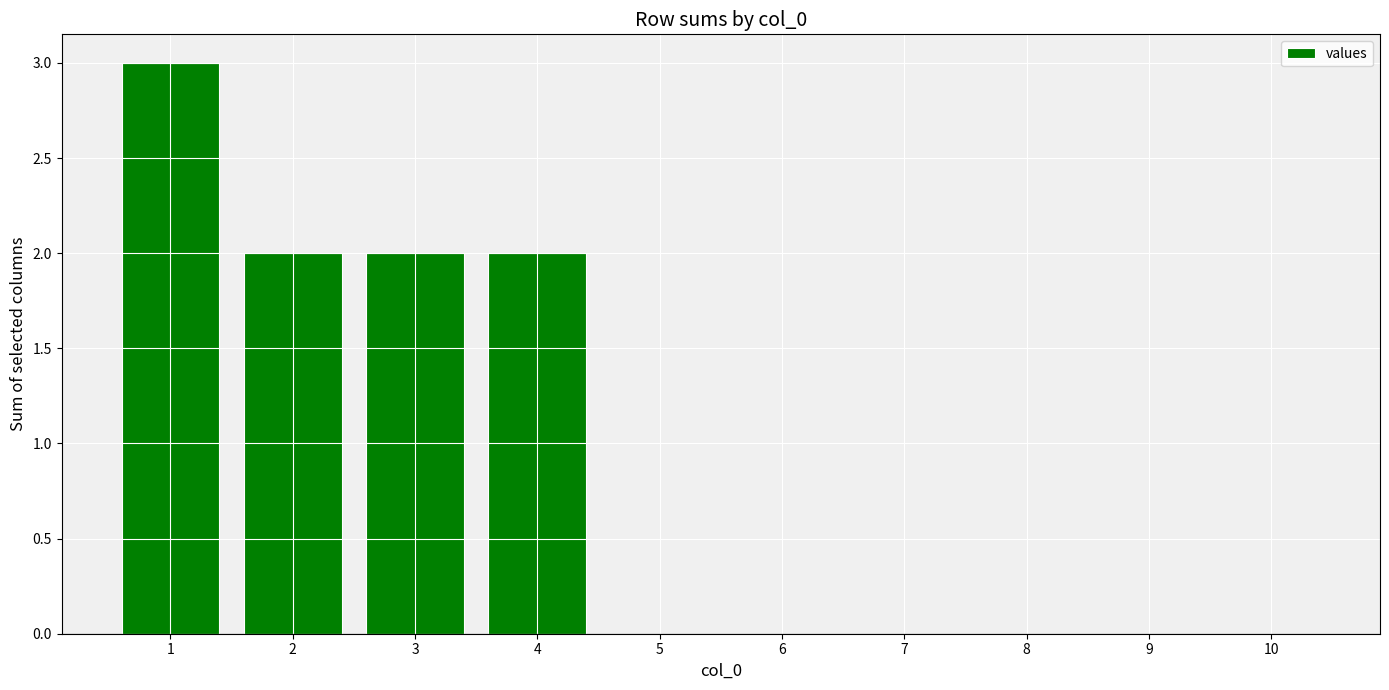

Count the number of data series in this chart.

1